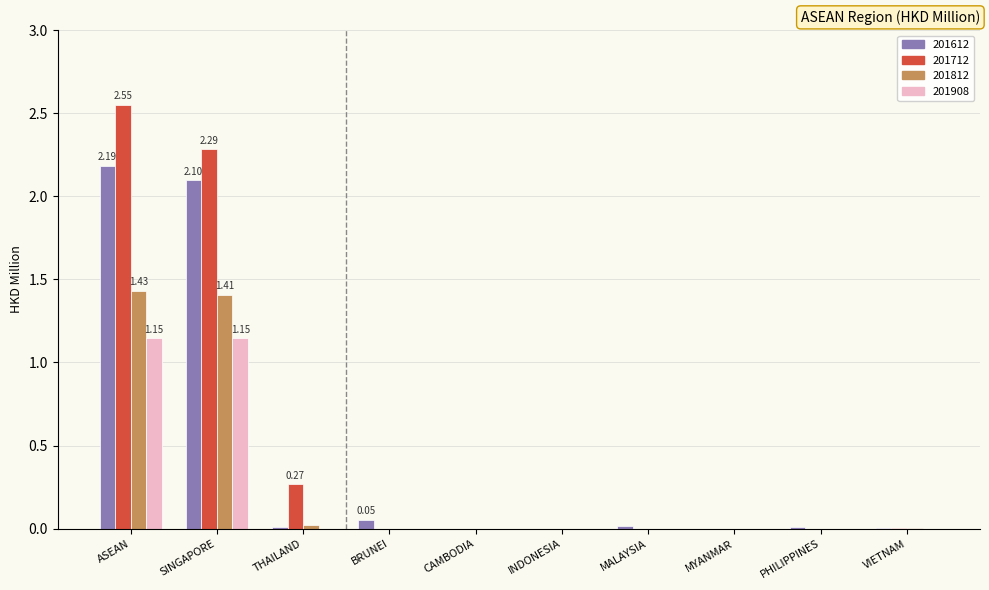

How many groups of bars are there?

10